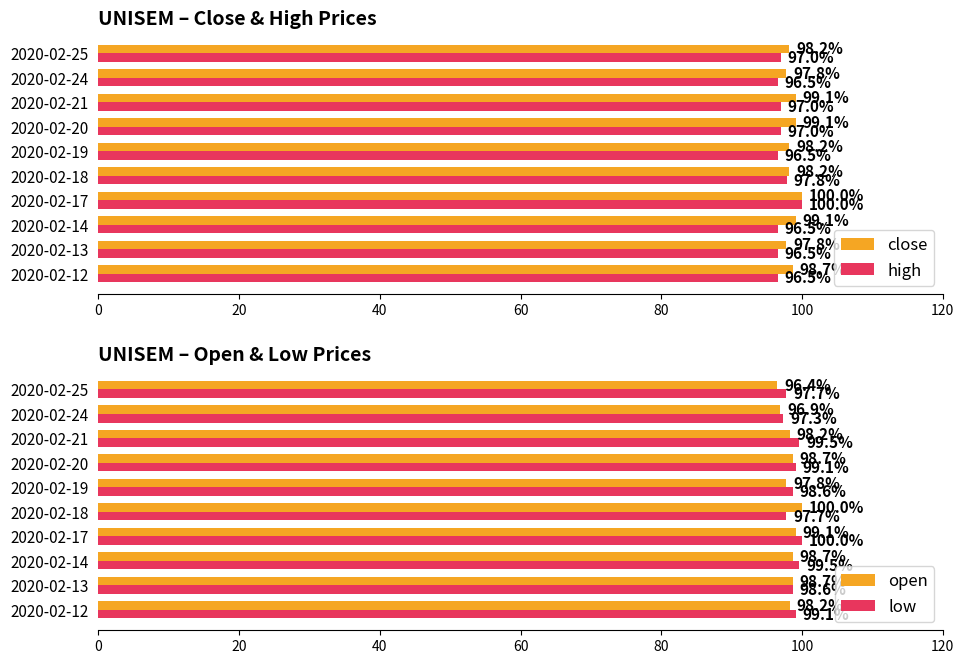

What is the sum of the close values at 2020-02-21 and 2020-02-19?

197.3